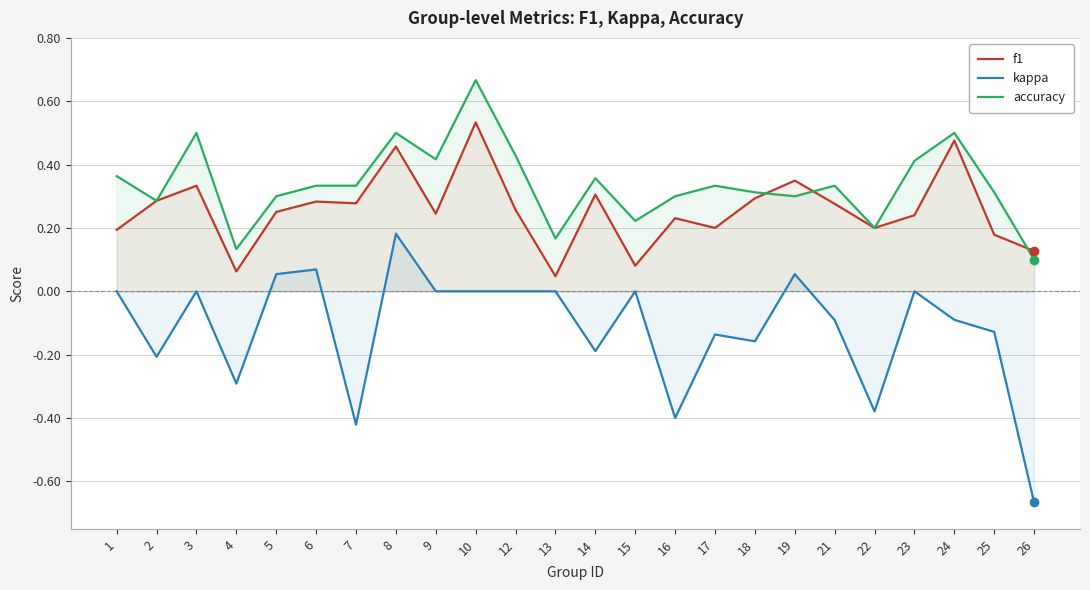

Is the value of kappa at 19 greater than the value of accuracy at 19?

No